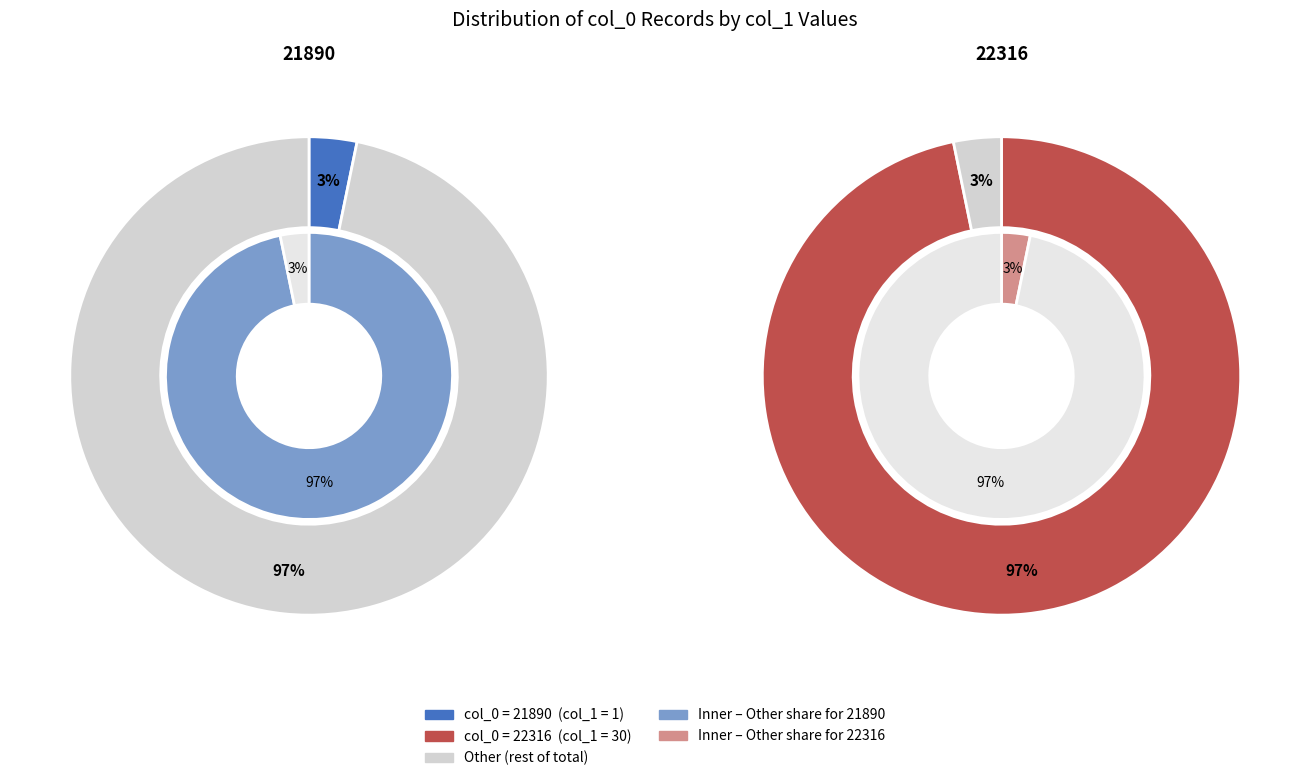

Count the number of slices in the pie.

2